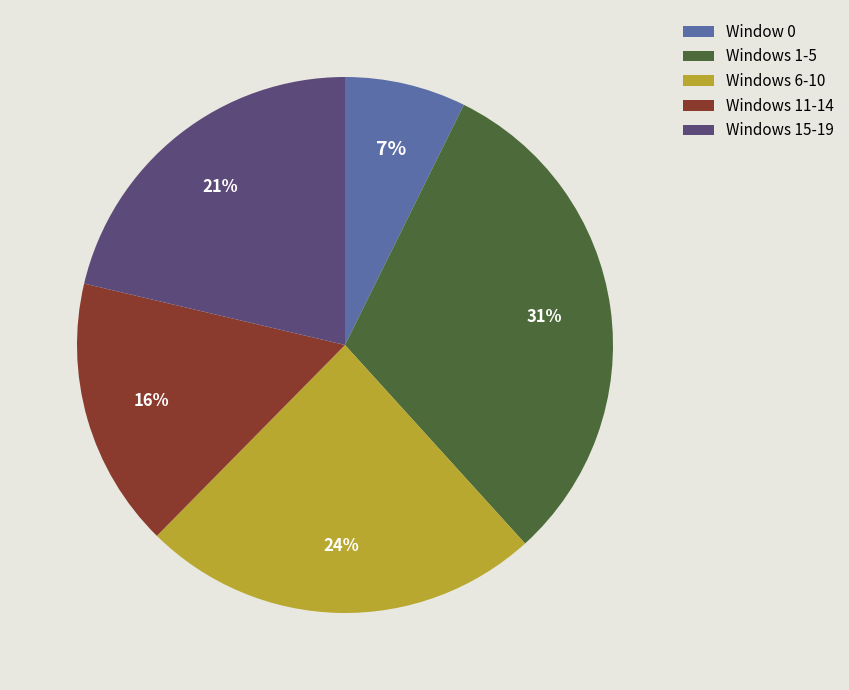

Is Windows 11-14 the majority of the pie?

No